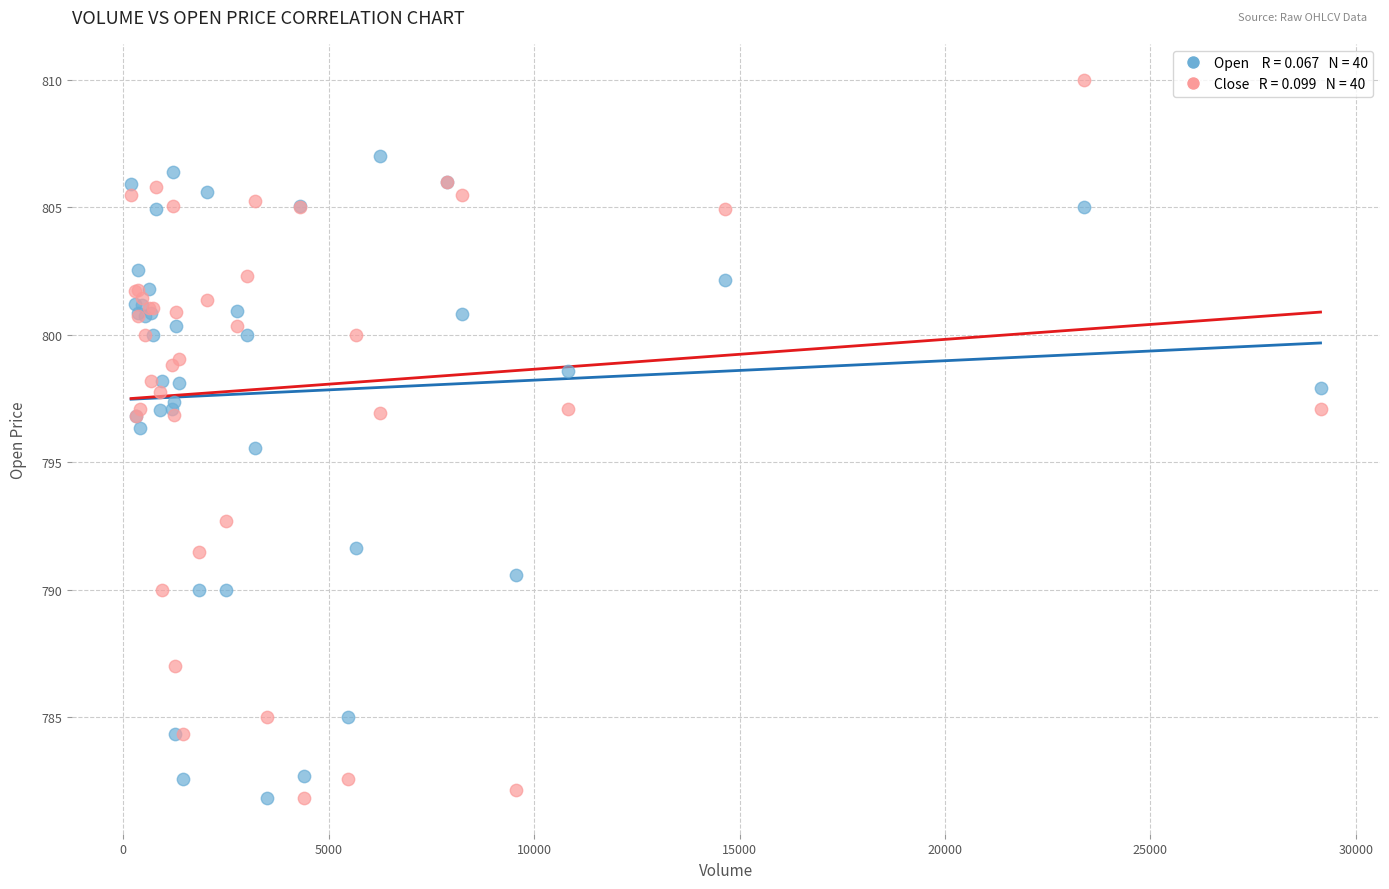

Across all series, what Y value is closest to 795?

795.5